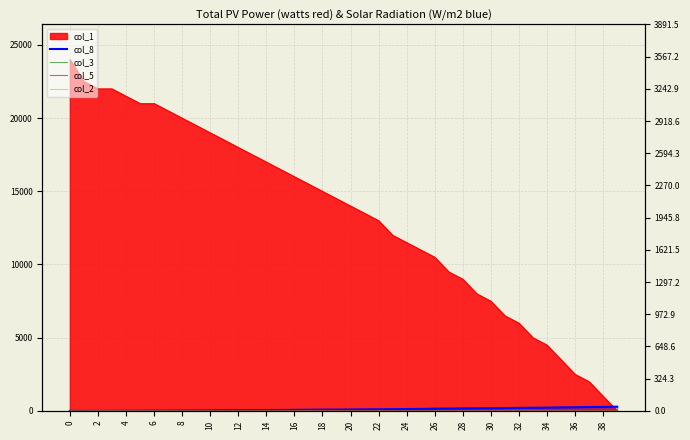

Does the chart display data point markers on the line(s)?

No